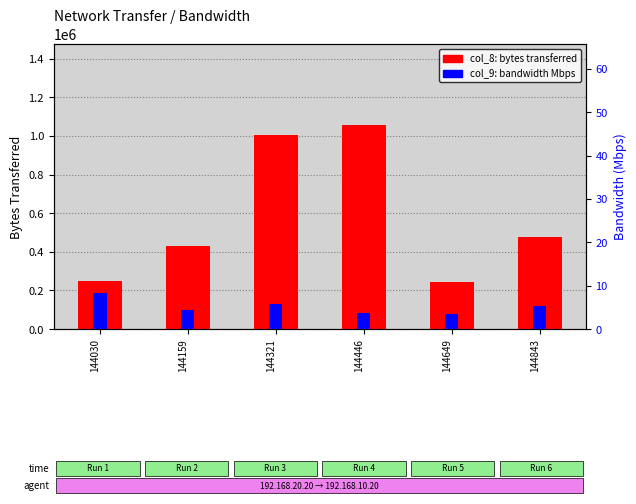

Reading left to right, what are all the values shown in this chart?

col_8 (bytes transferred): 247015.0	432267.0	1002326.0	1054315.0	245781.0	478167.0
col_9 (bandwidth Mbps): 8.2	4.3	5.9	3.7	3.4	5.3